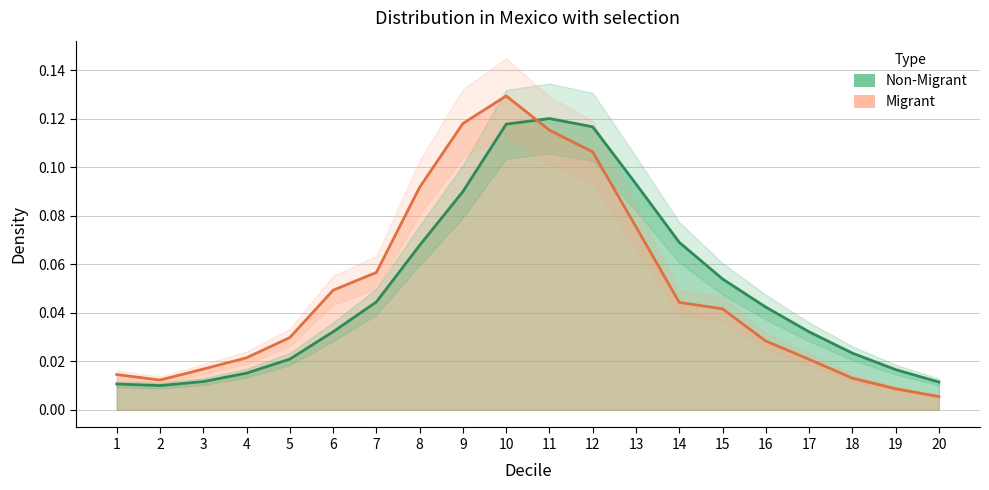

What is the difference between the second highest and second lowest values in the Migrant series?

0.1